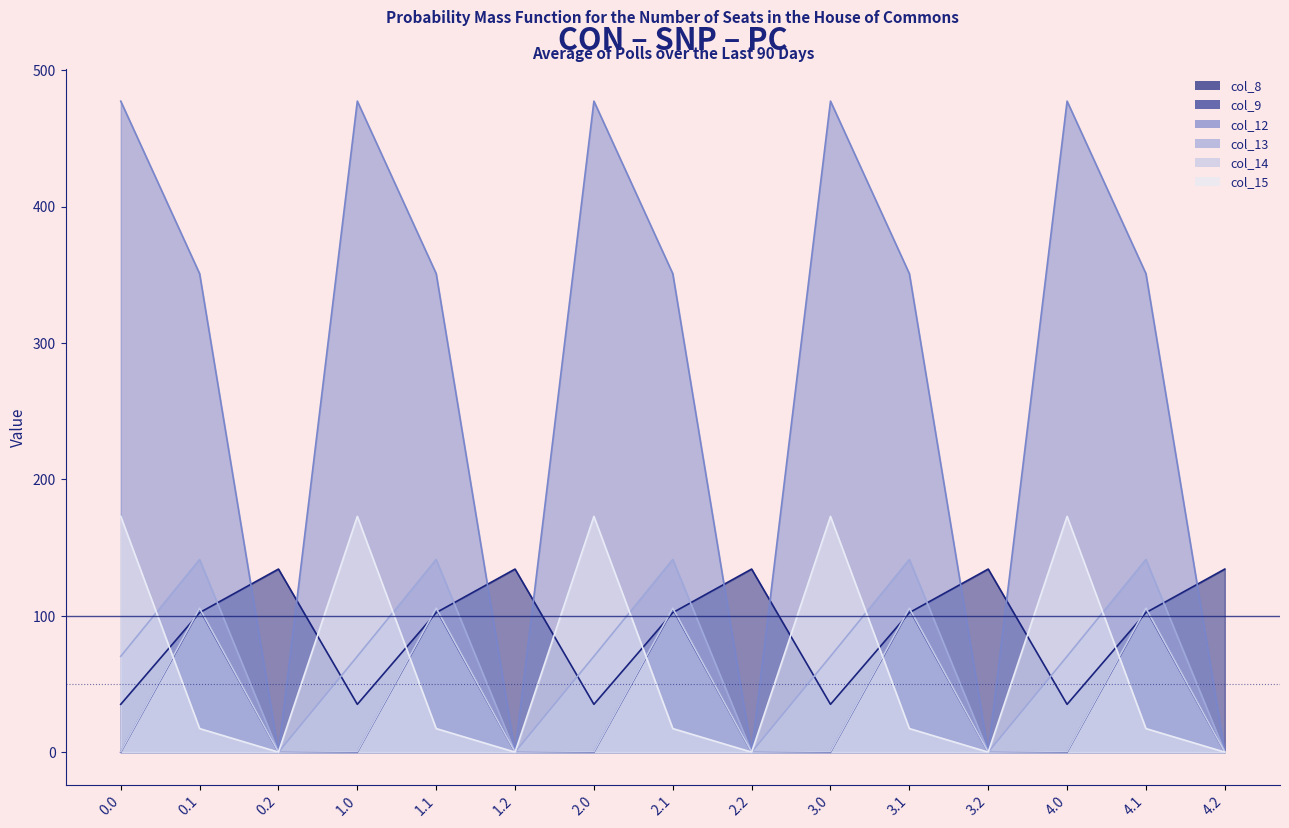

Reading left to right, transcribe all the data shown in this chart.

col_8: 35.0	102.3	134.2	35.0	102.3	134.2	35.0	102.3	134.2	35.0	102.3	134.2	35.0	102.3	134.2
col_9: 0.0	104.8	0.0	0.0	104.8	0.0	0.0	104.8	0.0	0.0	104.8	0.0	0.0	104.8	0.0
col_12: 477.2	350.8	0.0	477.2	350.8	0.0	477.2	350.8	0.0	477.2	350.8	0.0	477.2	350.8	0.0
col_13: 70.2	141.2	0.0	70.2	141.2	0.0	70.2	141.2	0.0	70.2	141.2	0.0	70.2	141.2	0.0
col_14: 0.3	105.5	0.0	0.3	105.5	0.0	0.3	105.5	0.0	0.3	105.5	0.0	0.3	105.5	0.0
col_15: 172.8	17.3	0.0	172.8	17.3	0.0	172.8	17.3	0.0	172.8	17.3	0.0	172.8	17.3	0.0